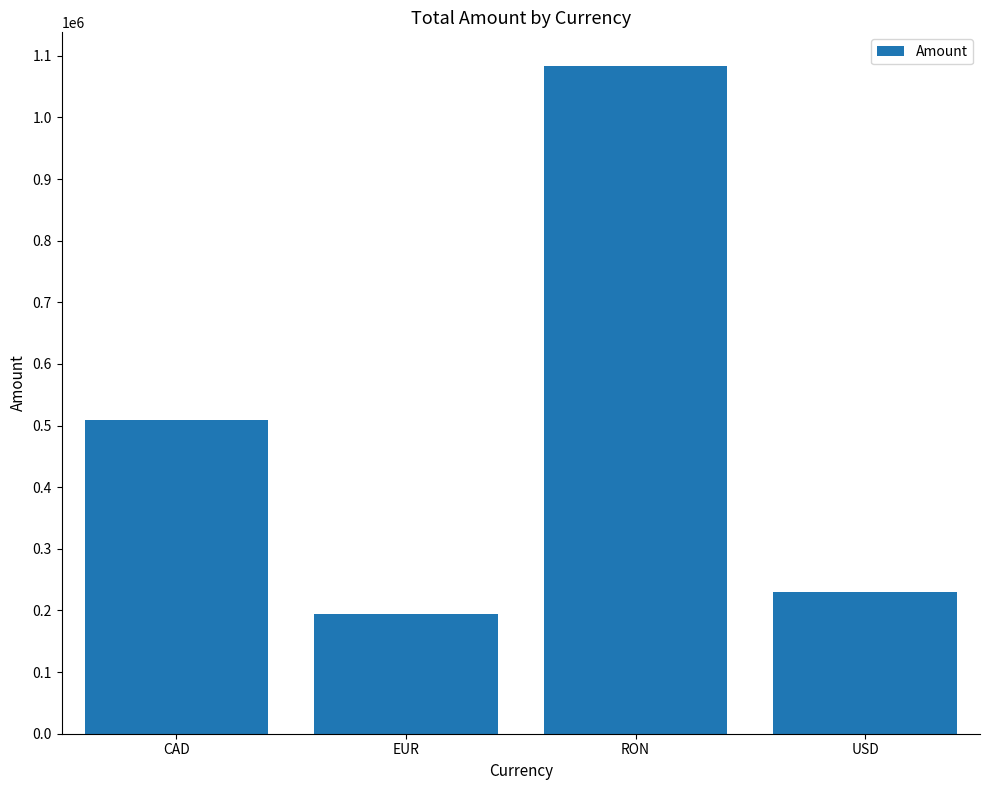

Reading right to left, transcribe all the data shown in this chart.

USD=229146	RON=1083847	EUR=194231	CAD=509466